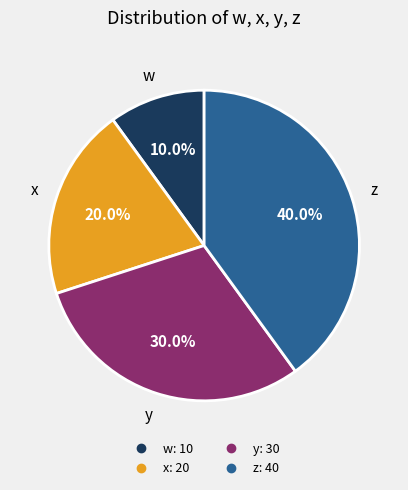

What is the ratio of the value at z to the value at w?

4.0